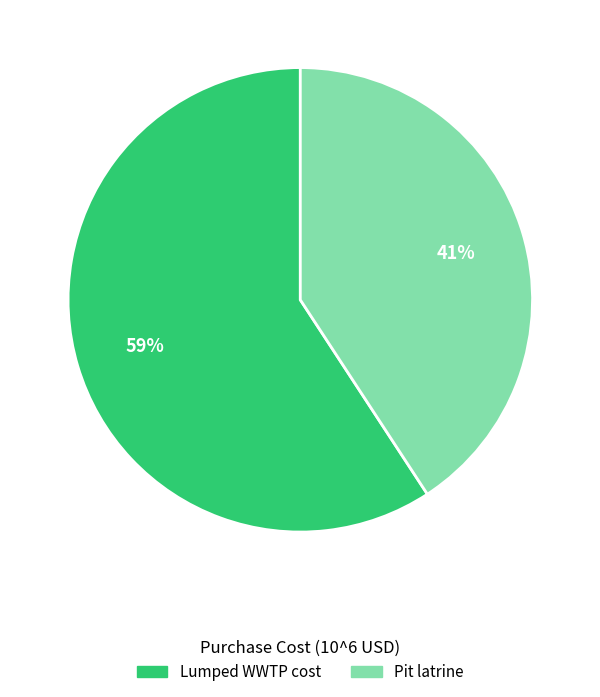

Is the sum of Pit latrine and Lumped WWTP cost greater than half?

Yes